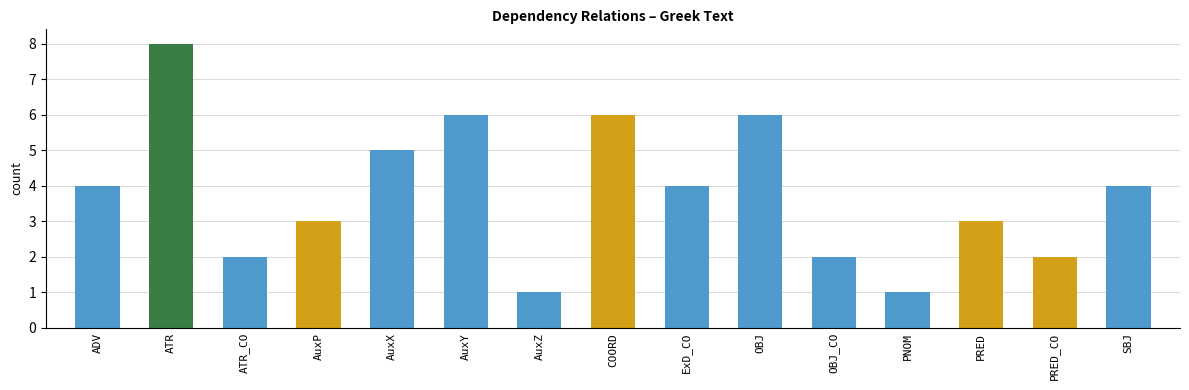

Read the value at PRED.

3